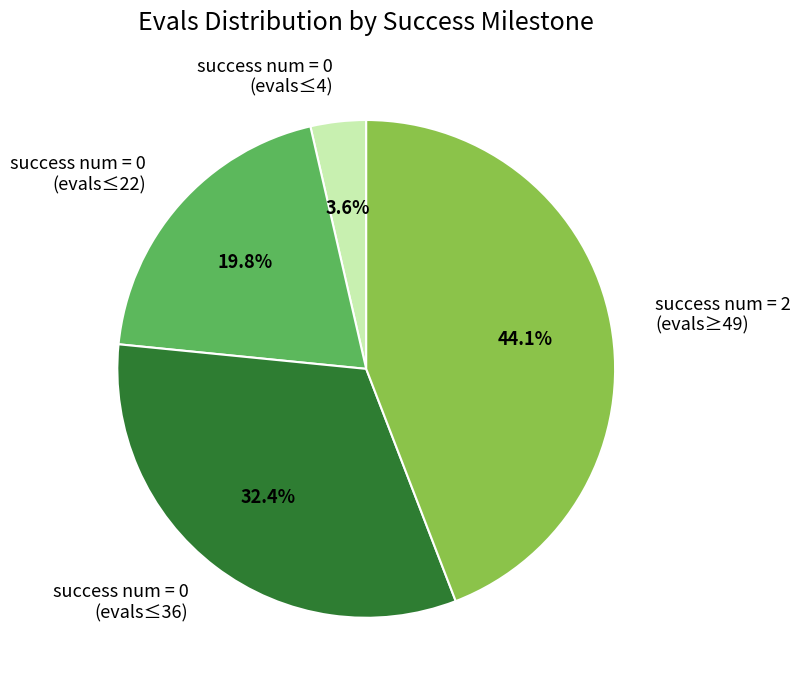

To the nearest percent, what is the difference between the largest and smallest slice percentages?

41%